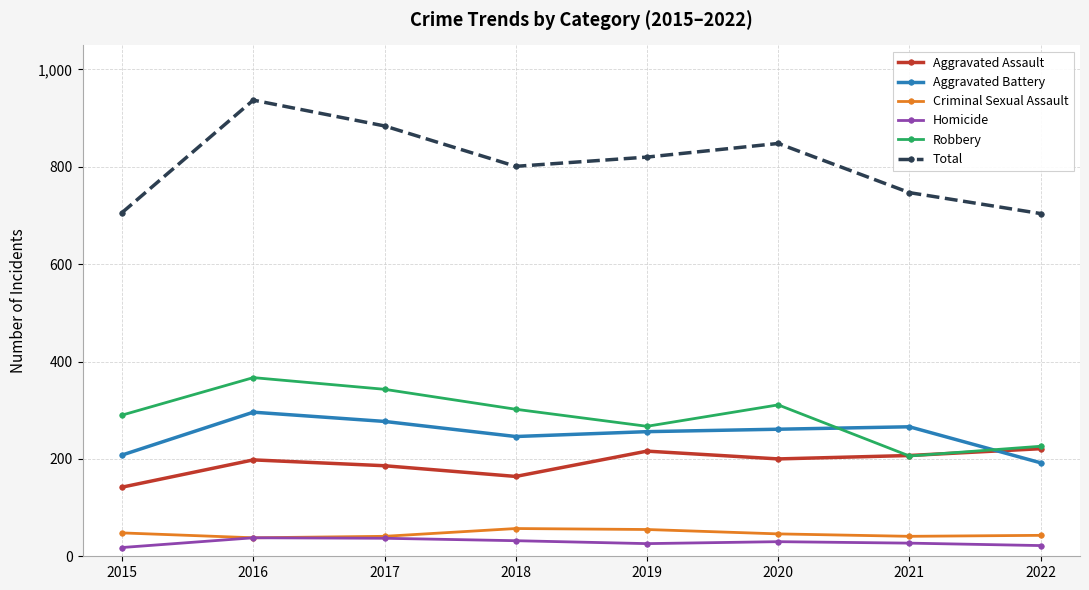

What is the value of the Aggravated Battery point at the 6th from the left?

261